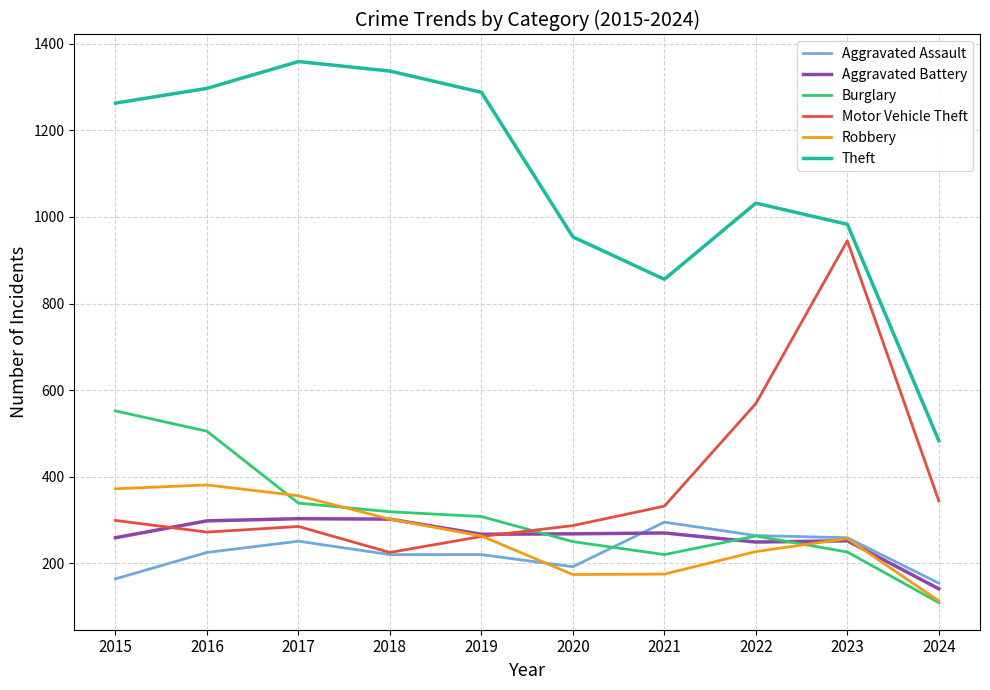

What are all the series names shown in the legend?

Aggravated Assault, Aggravated Battery, Burglary, Motor Vehicle Theft, Robbery, Theft